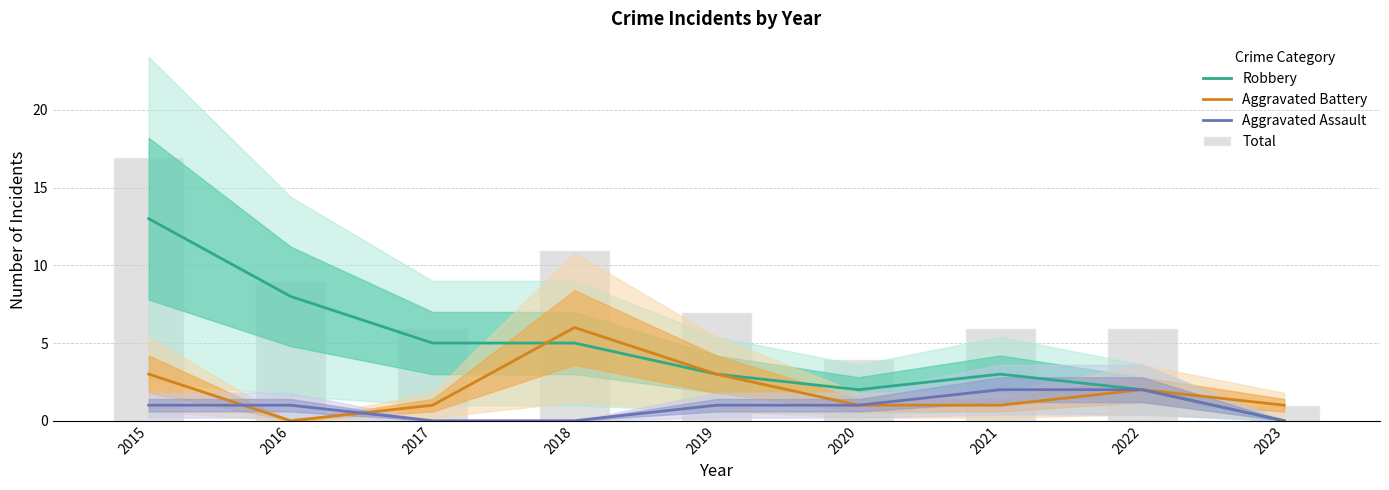

Which series has the largest total across all categories?

Total